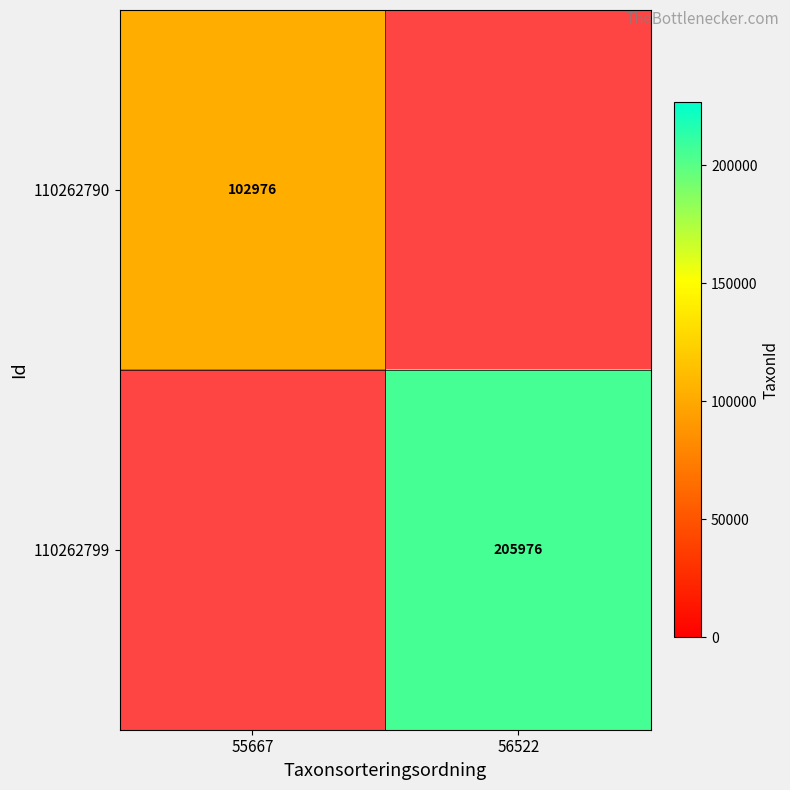

True or false: 110262799 has a value of 205976 at 56522.

True